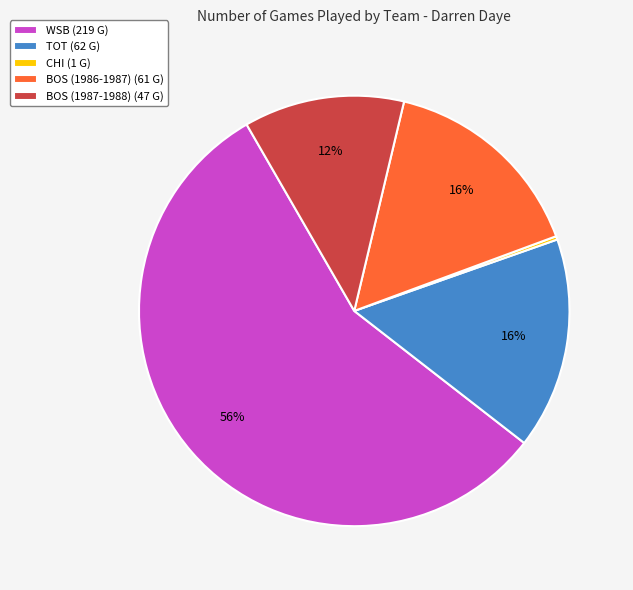

True or false: BOS (1986-1987) accounts for 21% of the total.

False